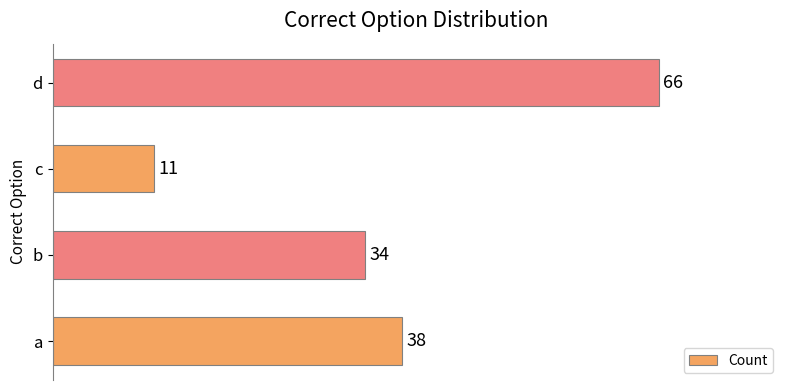

Rank the categories by value from lowest to highest.

c, b, a, d